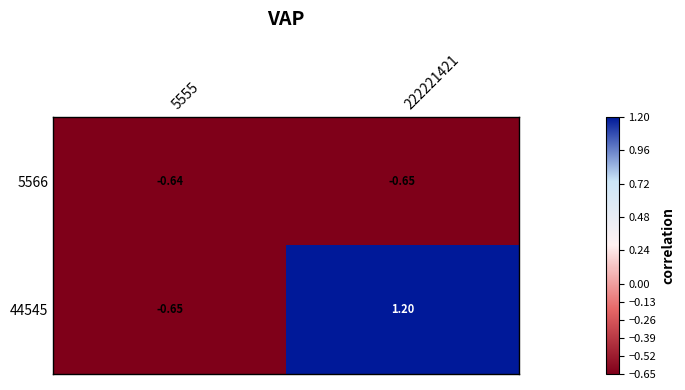

Is the value of 44545 at 222221421 greater than the value of 5566 at 222221421?

Yes